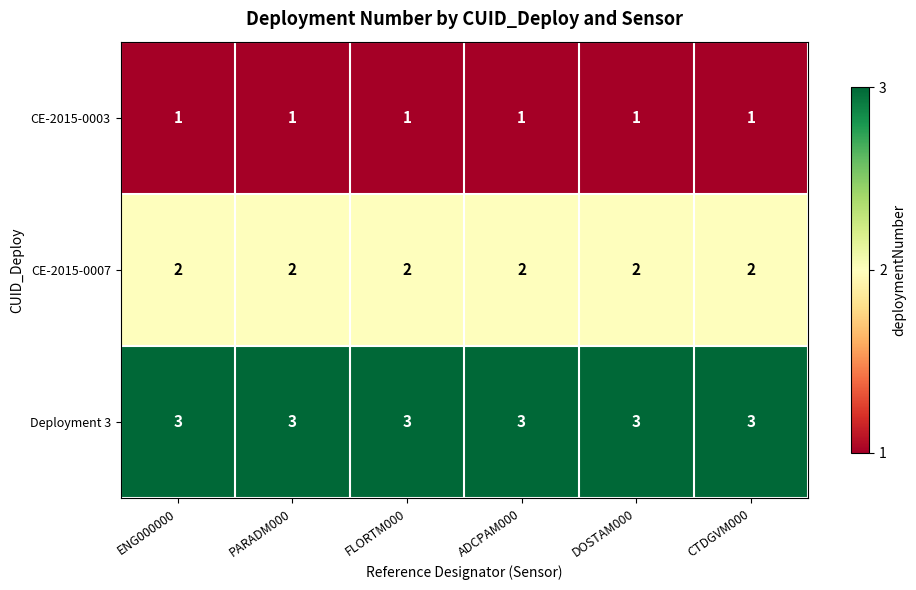

Is it true that Deployment 3 equals 3 at DOSTAM000?

True